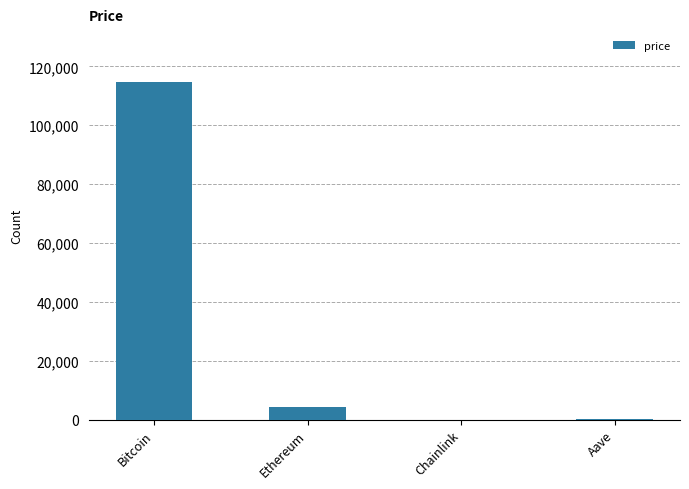

How many values exceed 4348?

2